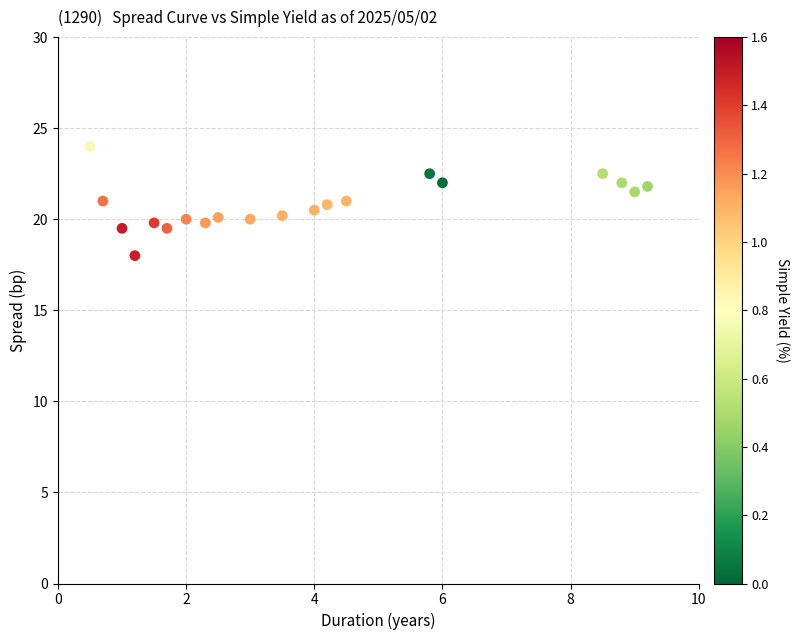

What is the range of Y values (max minus min)?

6.0